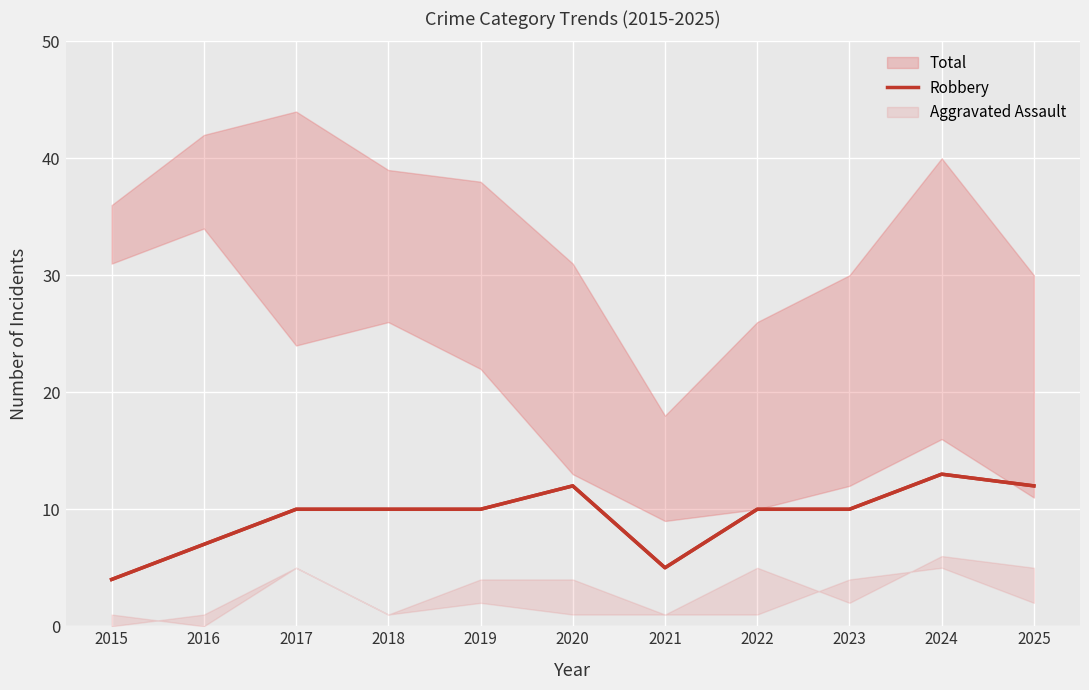

The value at 2022 is 5. True or false?

False